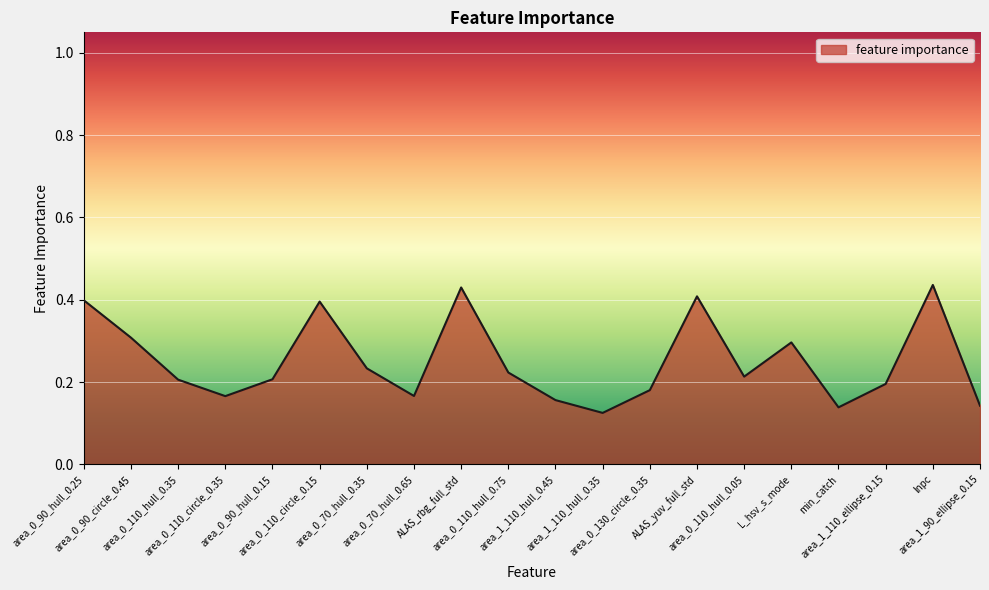

How many interior local valleys (lower than both neighbors) does the data have?

5